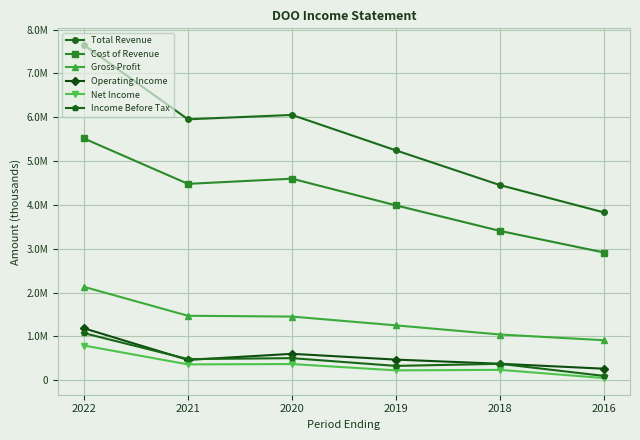

True or false: Total Revenue and Net Income cross at least once.

False